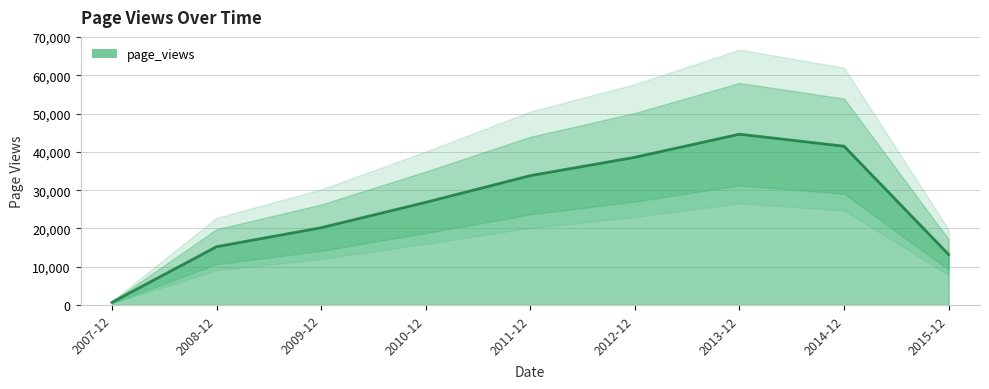

Reading left to right, extract all data points from this chart.

684	15224	20191	26823	33799	38596	44628	41489	13190